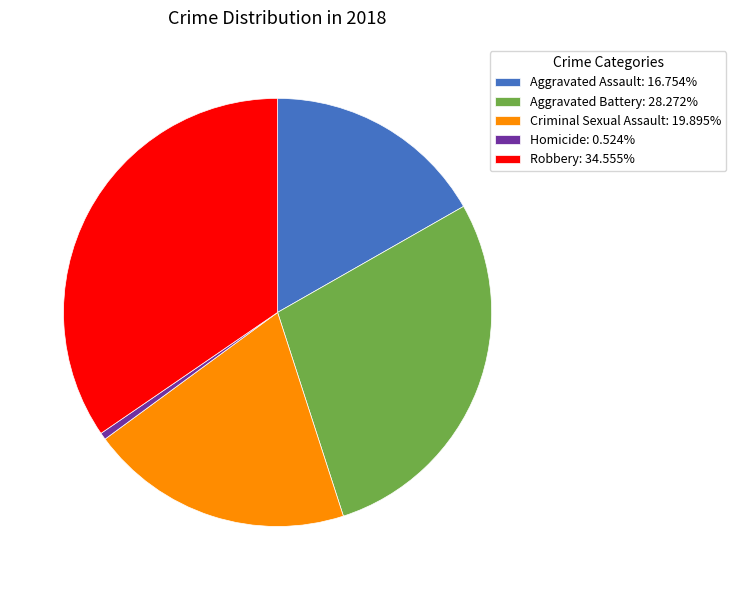

Approximately how many times larger is the value at Aggravated Battery compared to Homicide?

54.0